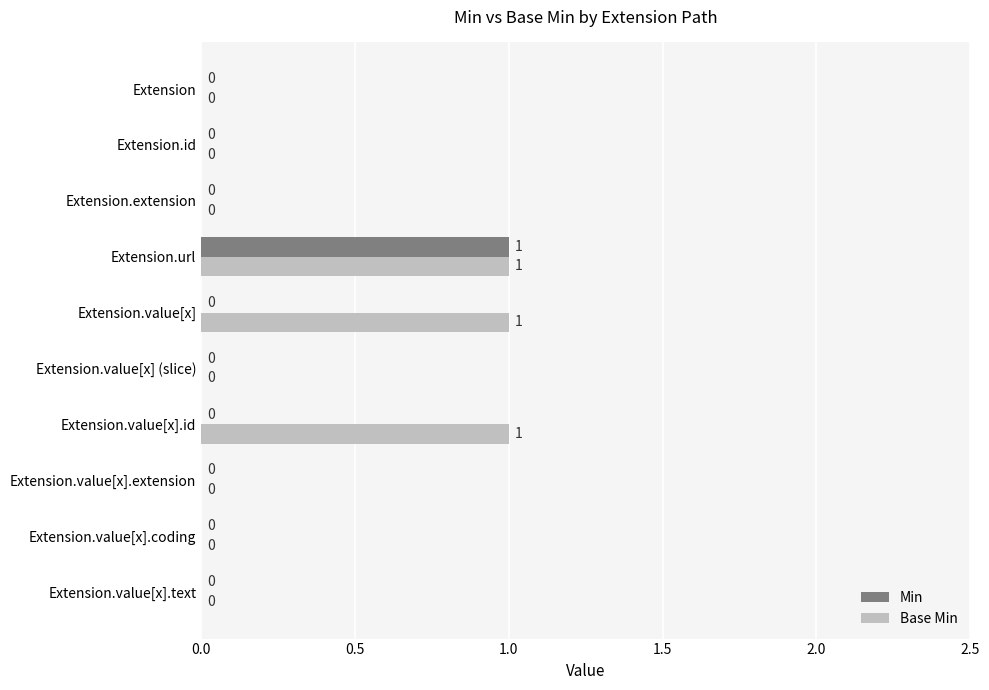

At which category is the sum across all series the highest?

Extension.url